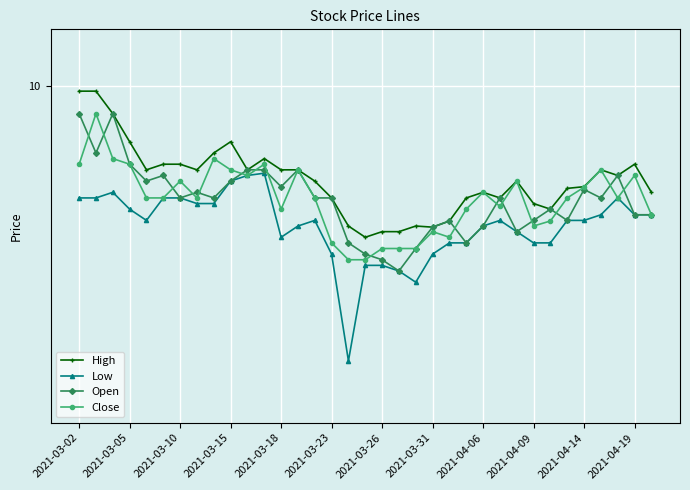

What are all the series names shown in the legend?

High, Low, Open, Close